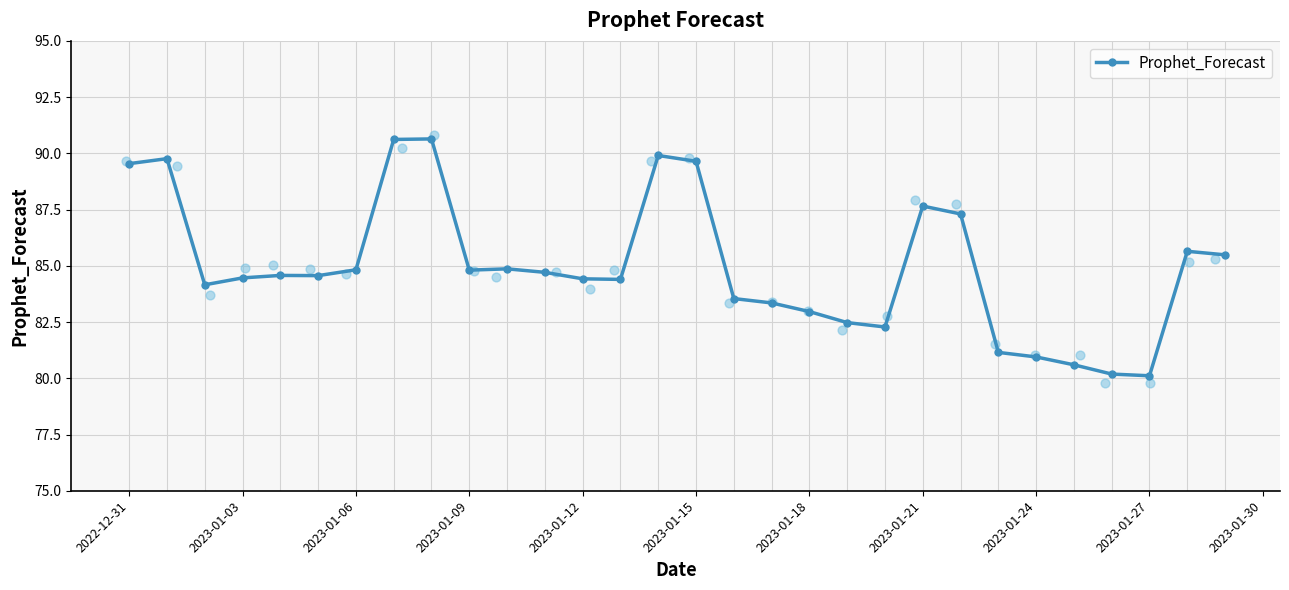

True or false: Prophet_Forecast has more than 0 points higher than both neighbors.

True